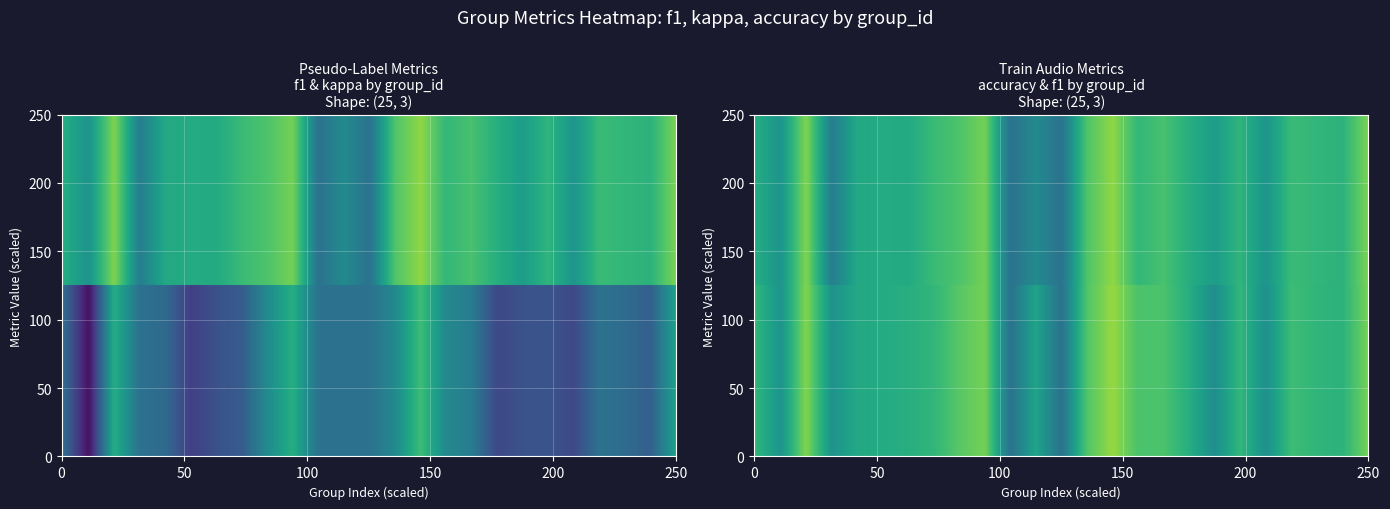

What is the approximate value at 5?

0.4